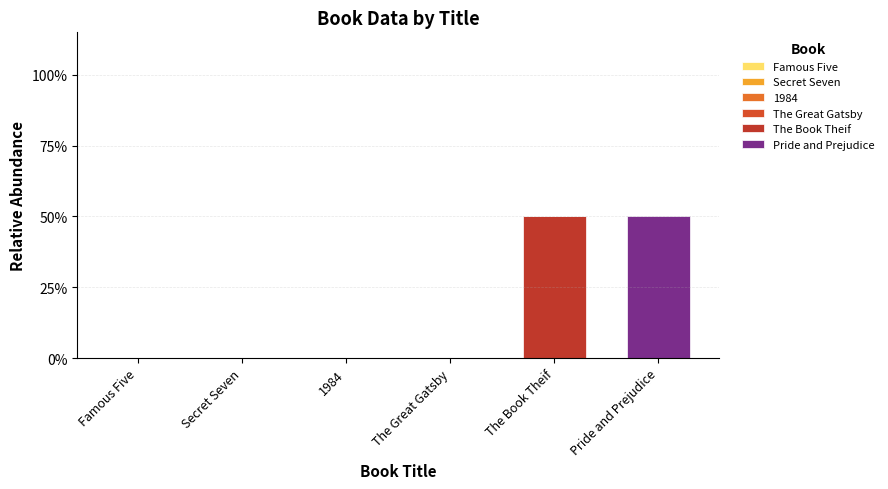

How many data points does each series have?

6